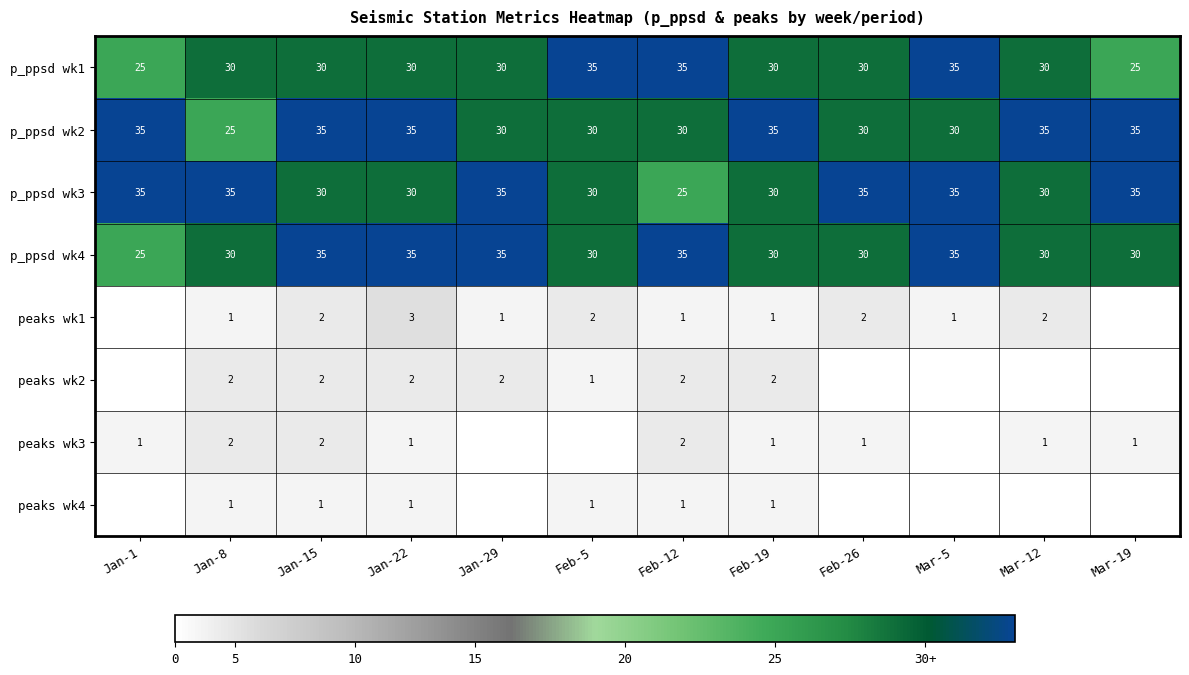

The p_ppsd wk4 series shows 9 at Mar-5. True or false?

False